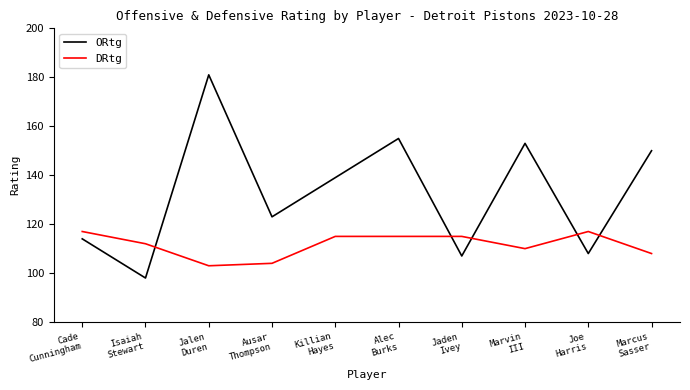

Is it true that DRtg equals 108 at Marcus
Sasser?

True